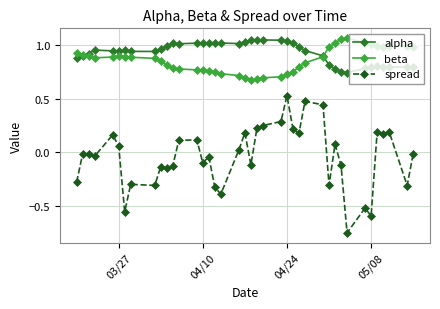

True or false: spread and alpha intersect in this chart.

False